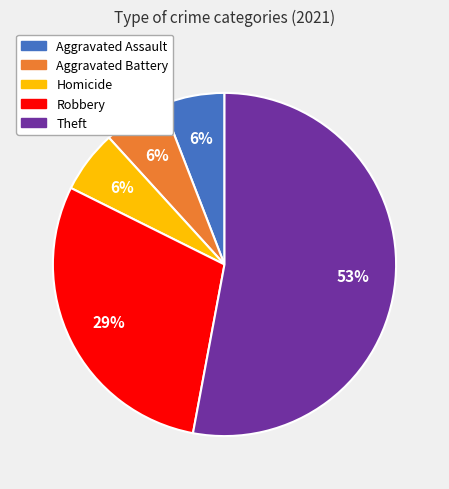

True or false: Homicide accounts for 13% of the total.

False